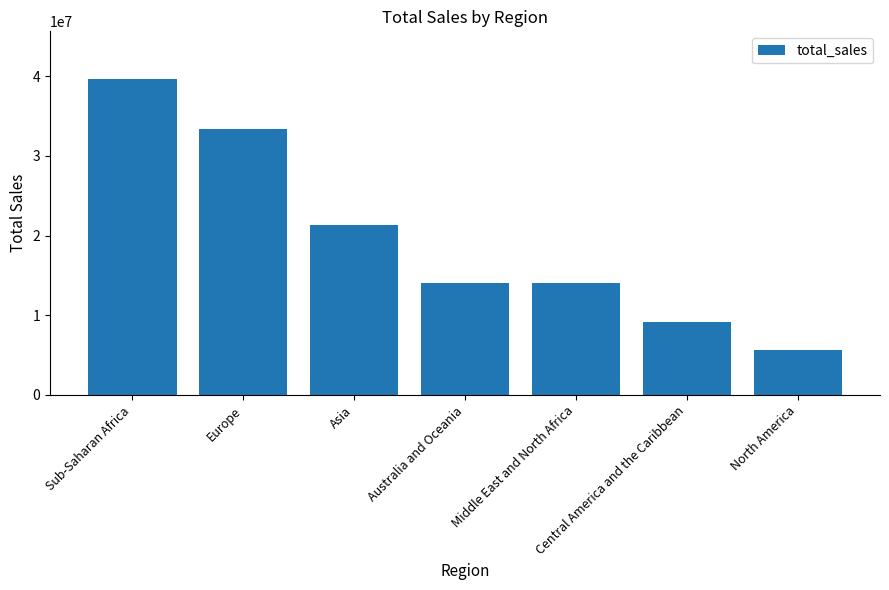

What is the label of the 3rd bar from the left?

Asia